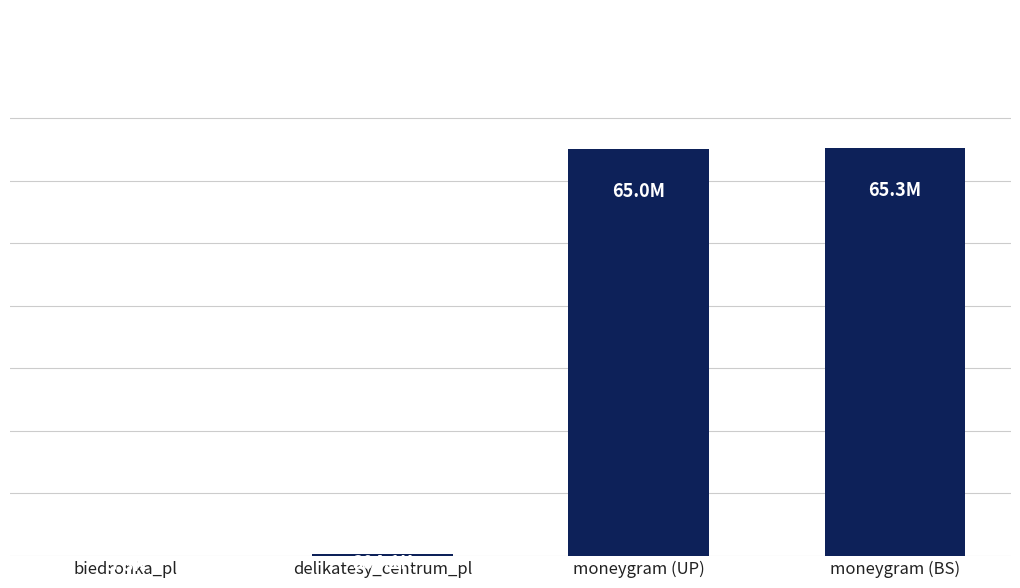

List the labels in order of value, largest first.

moneygram (BS), moneygram (UP), delikatesy_centrum_pl, biedronka_pl